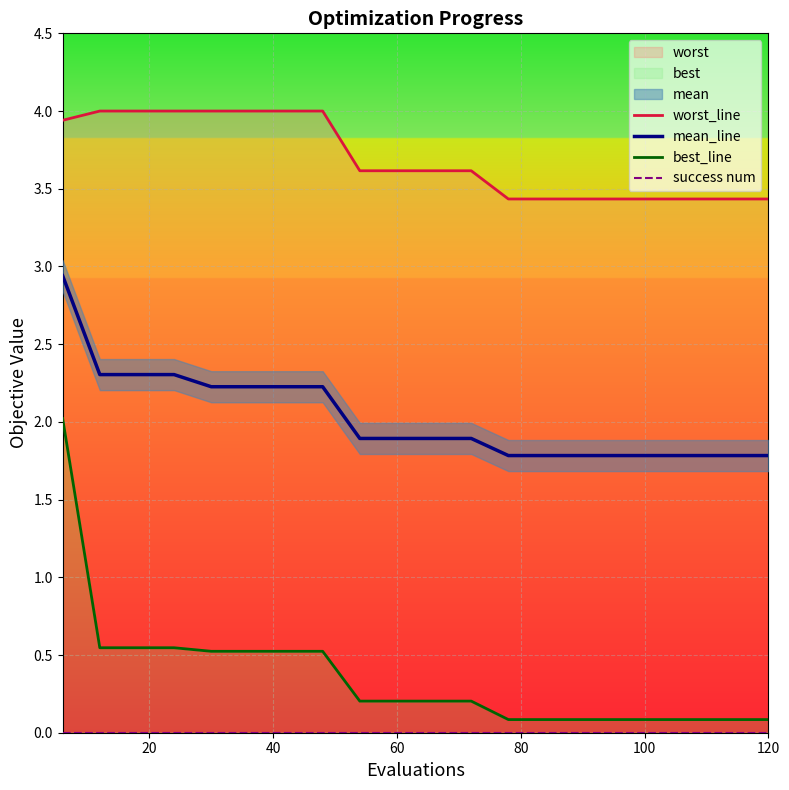

What is the lowest value of the mean_line series?

1.8